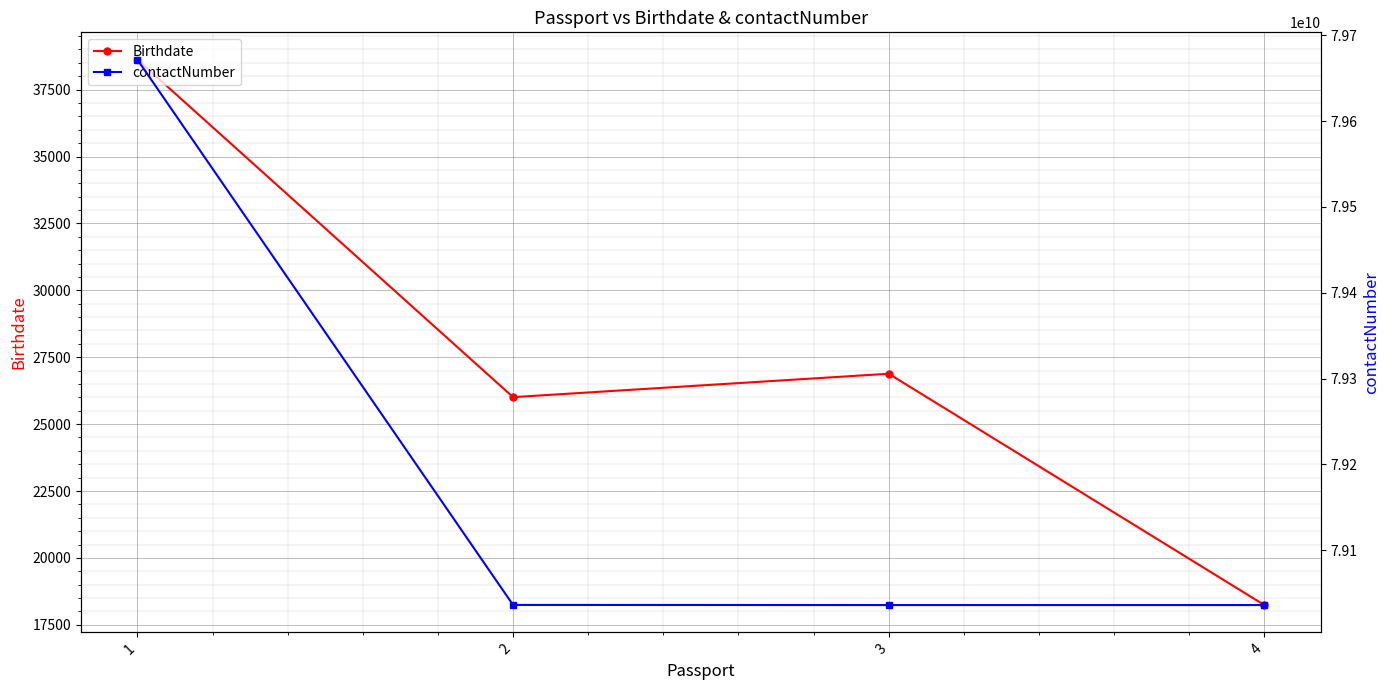

True or false: contactNumber and Birthdate intersect in this chart.

False